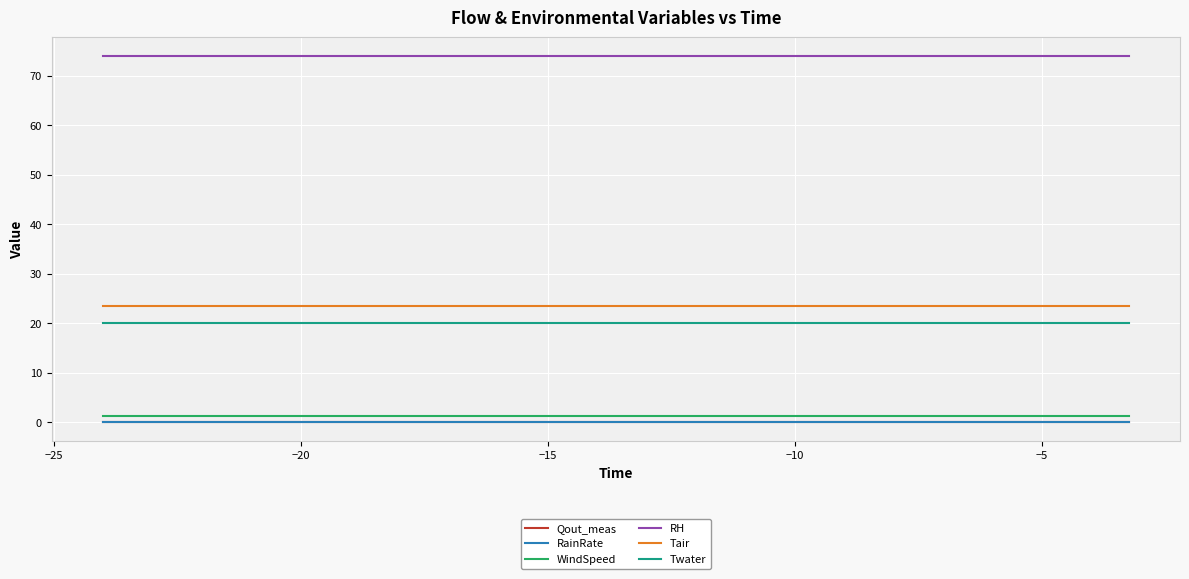

Does the chart have visible grid lines?

Yes